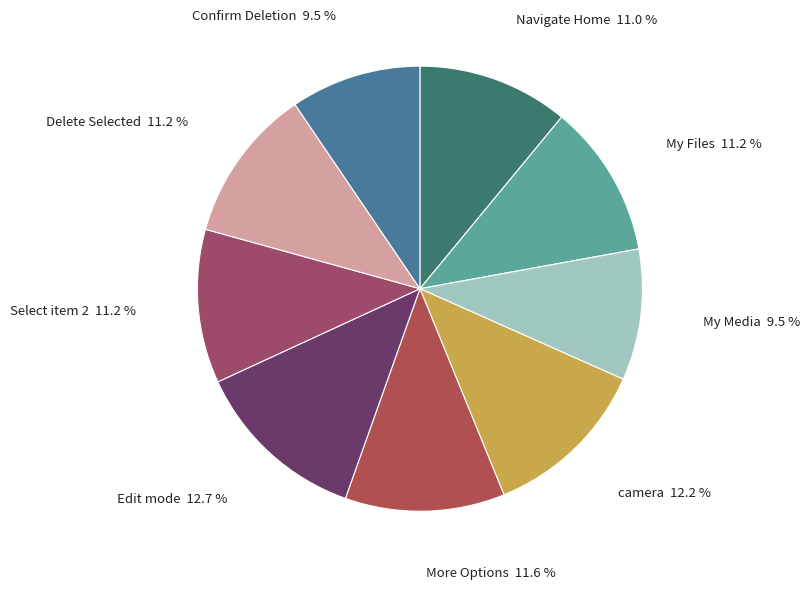

Which slice is the largest?

Edit mode